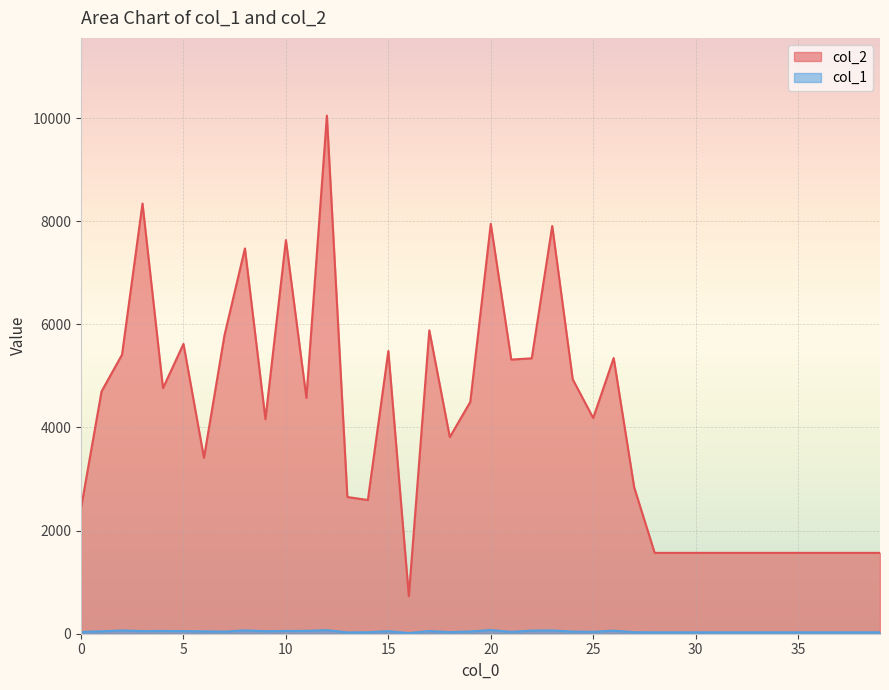

What is the difference between the maximum and minimum values in the col_1 series?

58